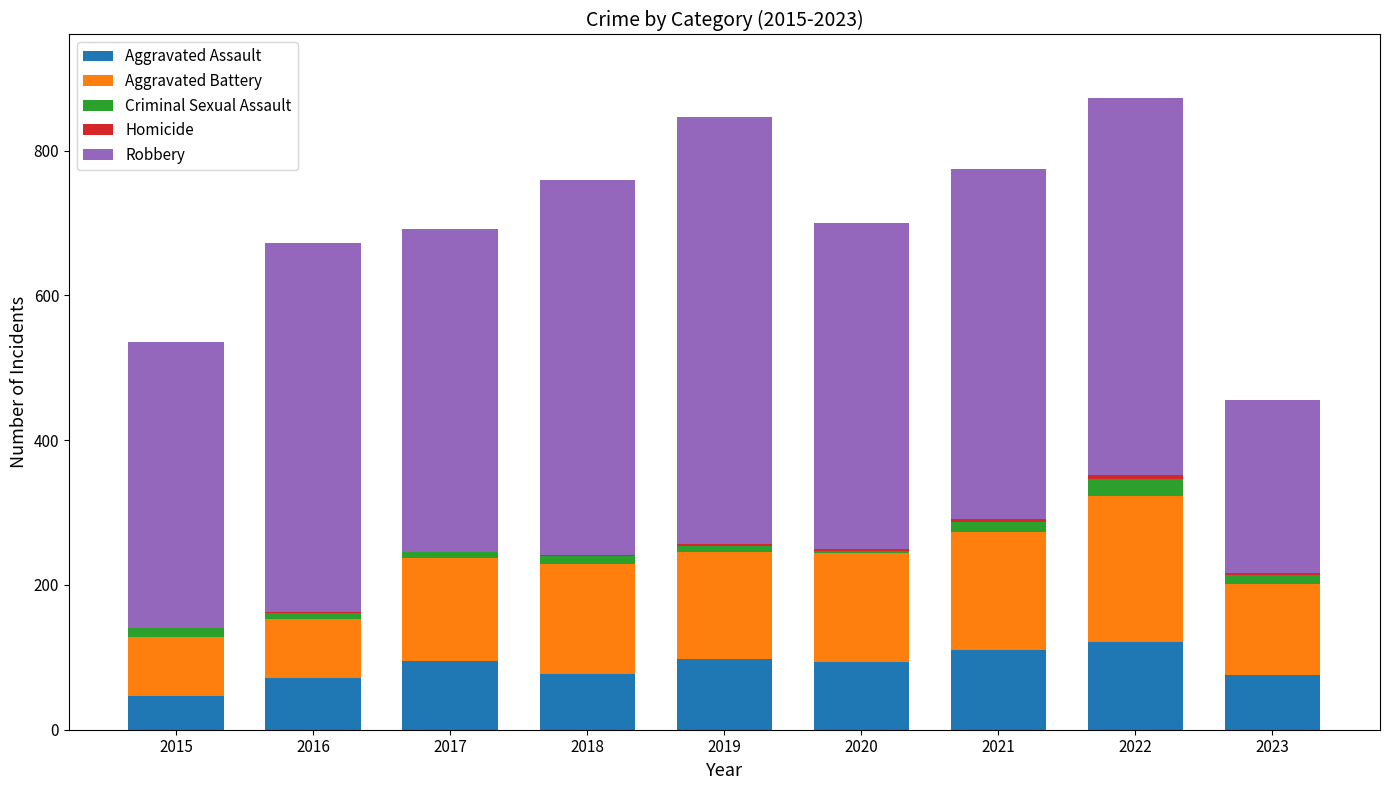

Does the chart contain stacked bars?

Yes